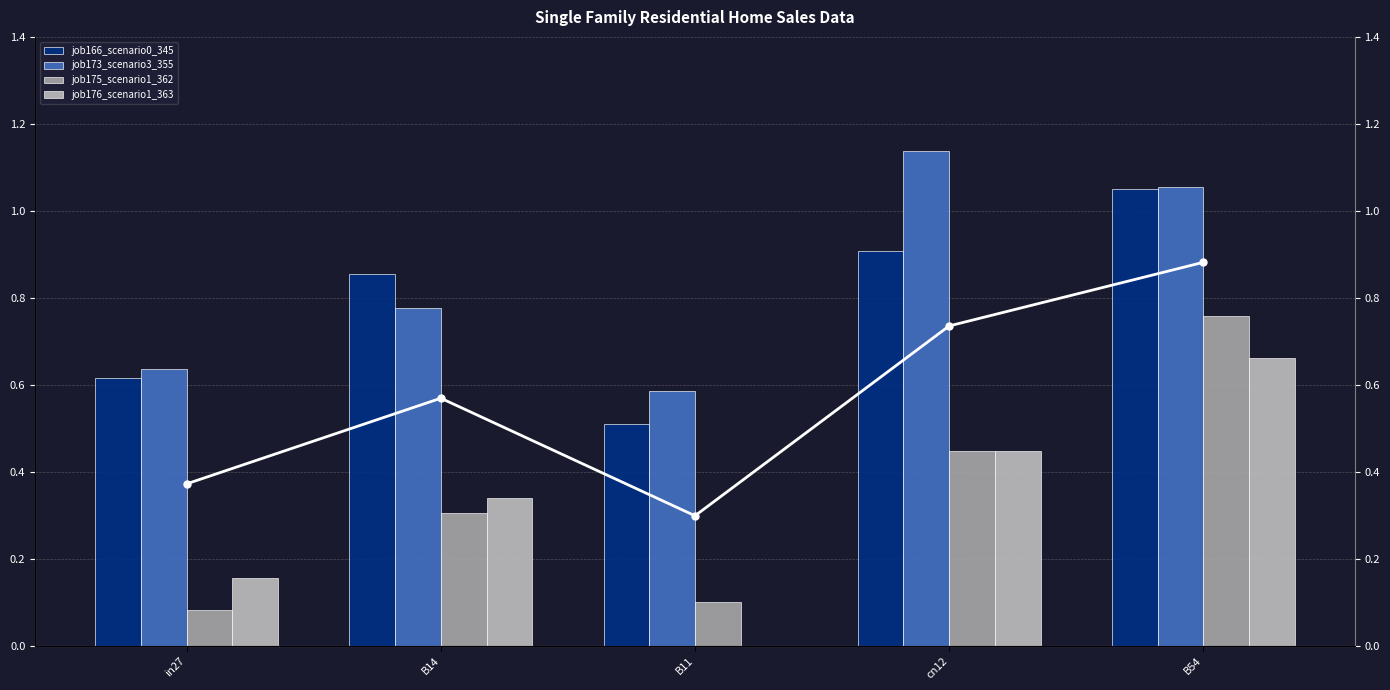

What position from the left is B11?

3